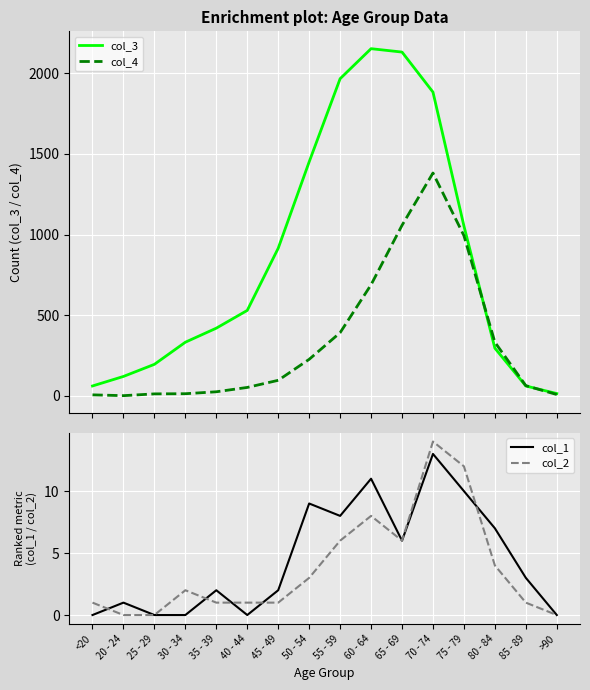

The col_2 series shows -7 at 25 - 29. True or false?

False